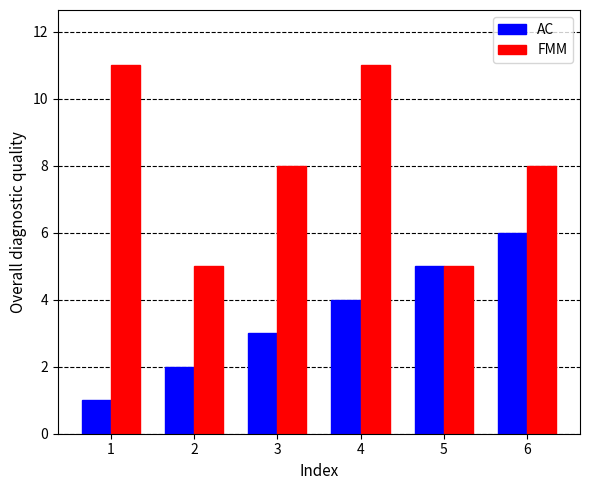

What is the maximum value shown in the chart?

11